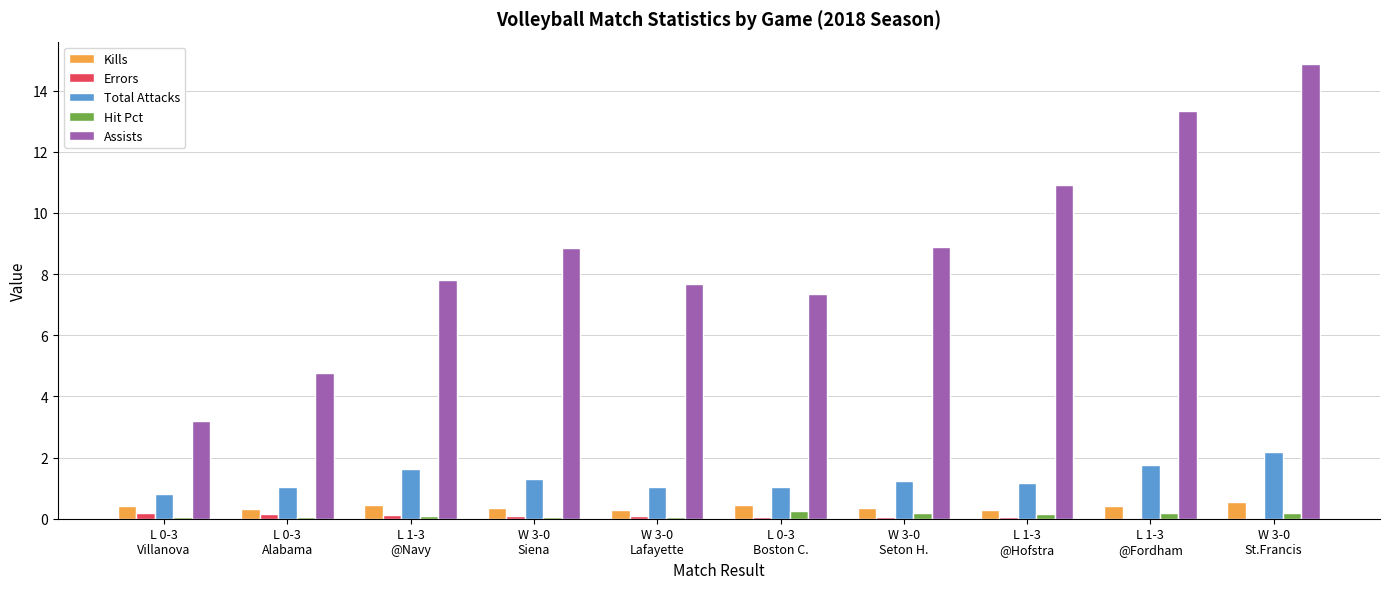

What is the highest value of the Assists series?

14.9